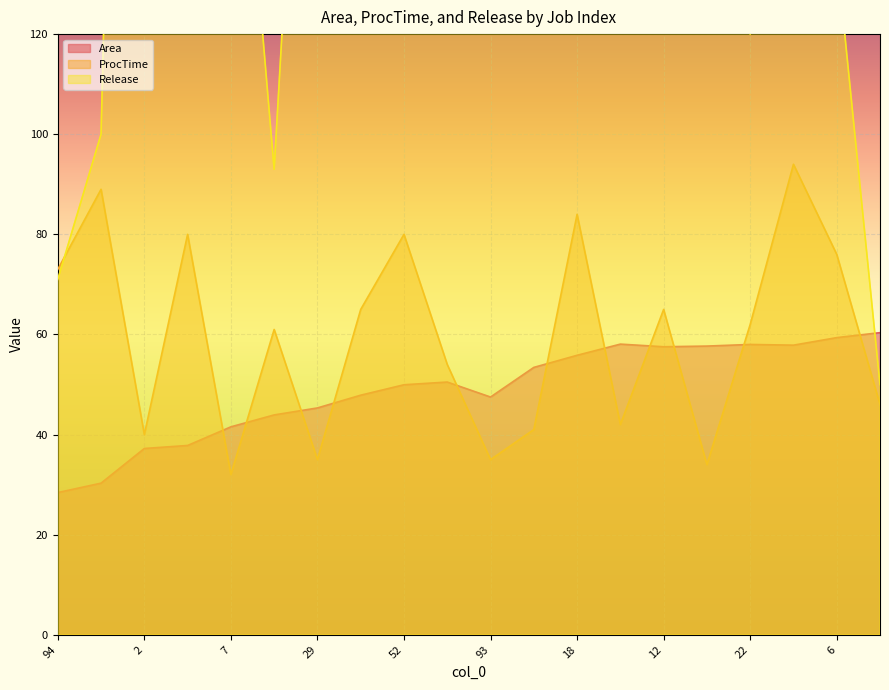

How many data points in ProcTime are above 62?

9